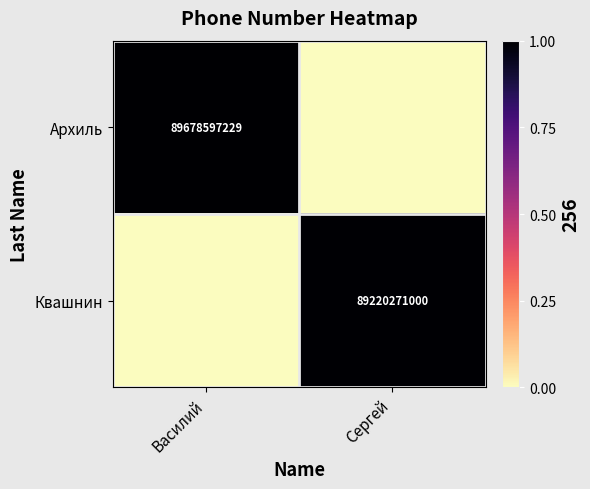

The Квашнин series shows 135129952786 at Сергей. True or false?

False